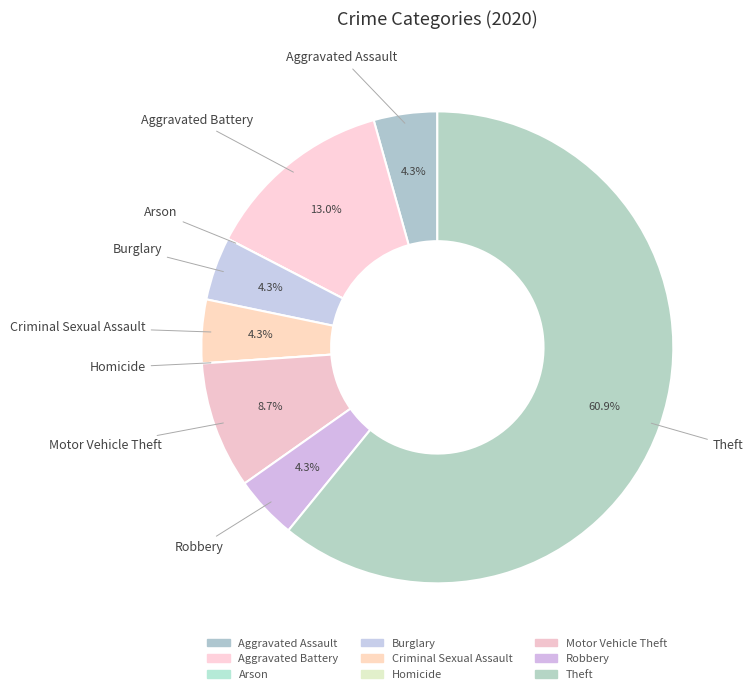

Which slice is the largest?

Theft